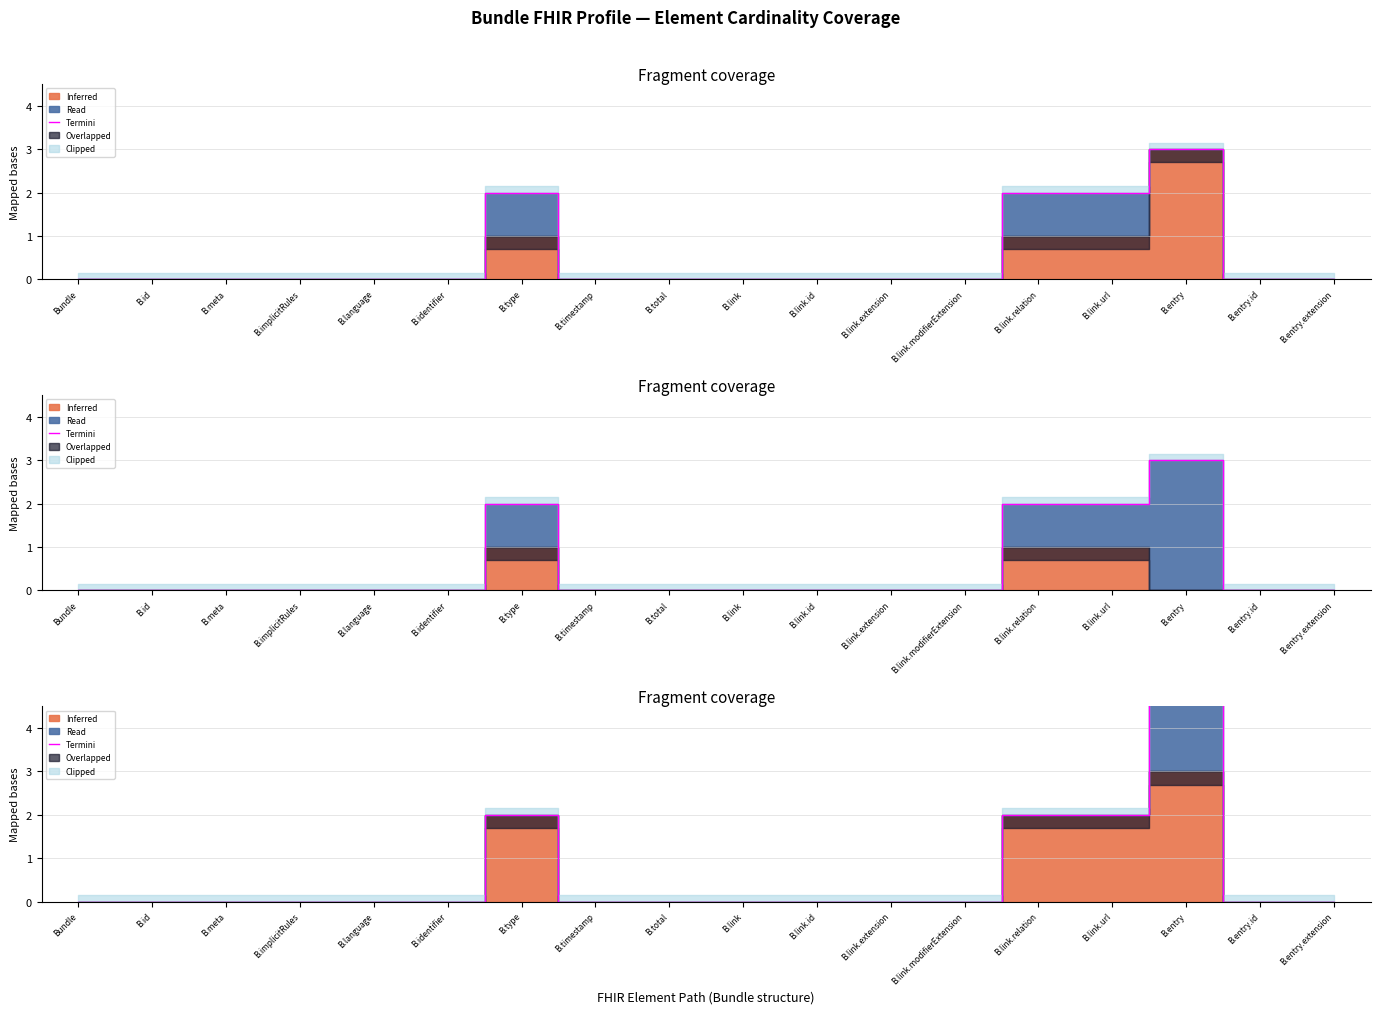

What is the label of the 8th point from the left?

B.timestamp